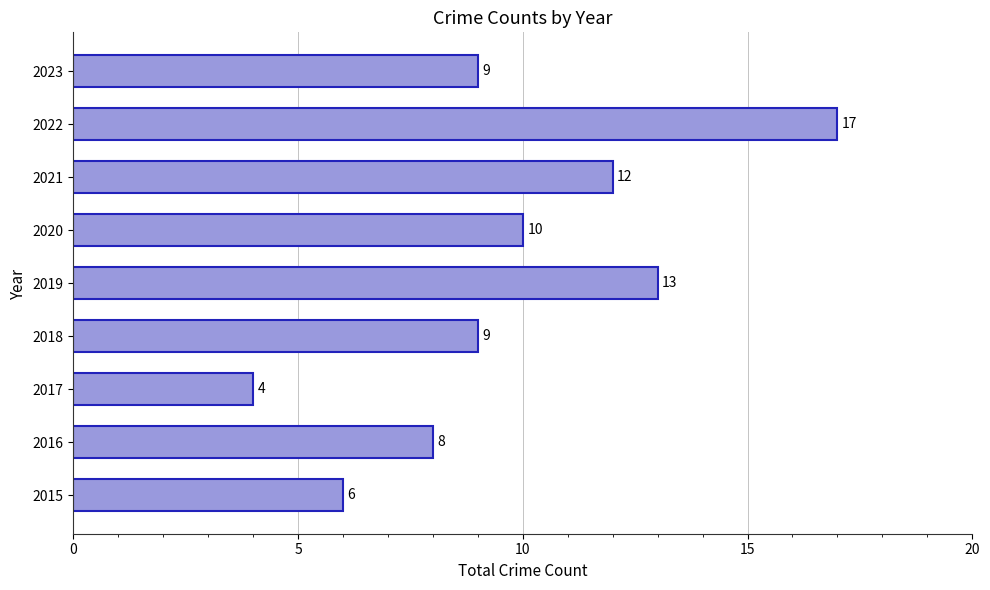

What is the average value?

10